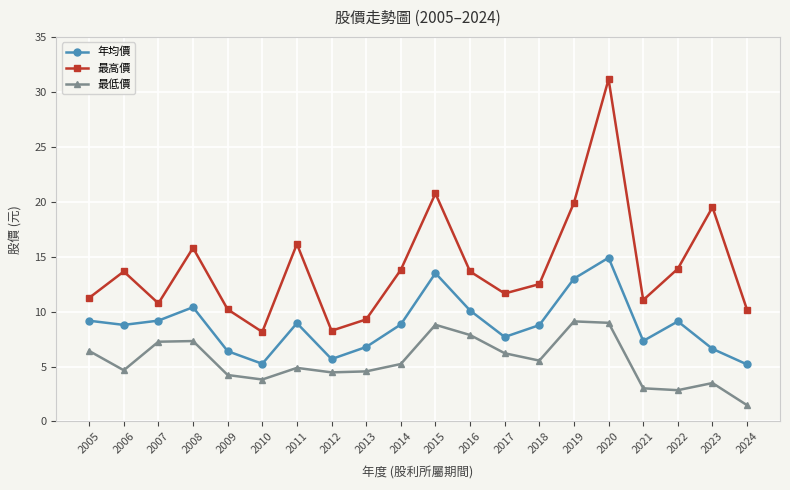

At how many categories does at least one series exceed 4?

20